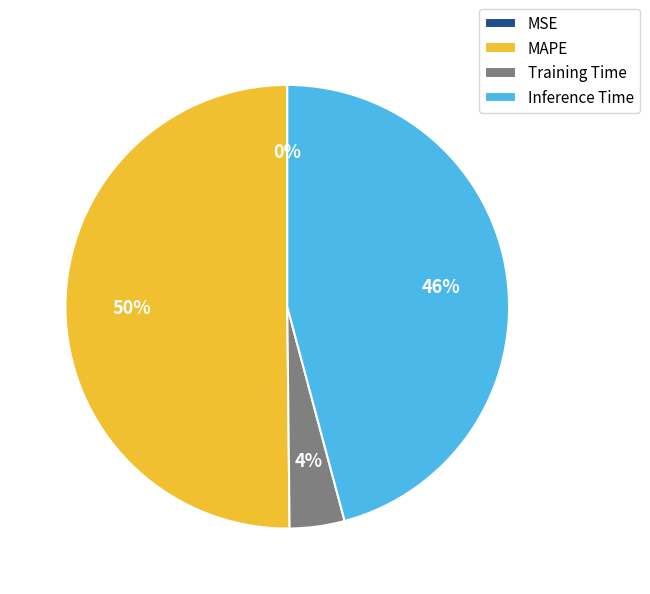

To the nearest percent, what is the difference between the largest and smallest slice percentages?

50%